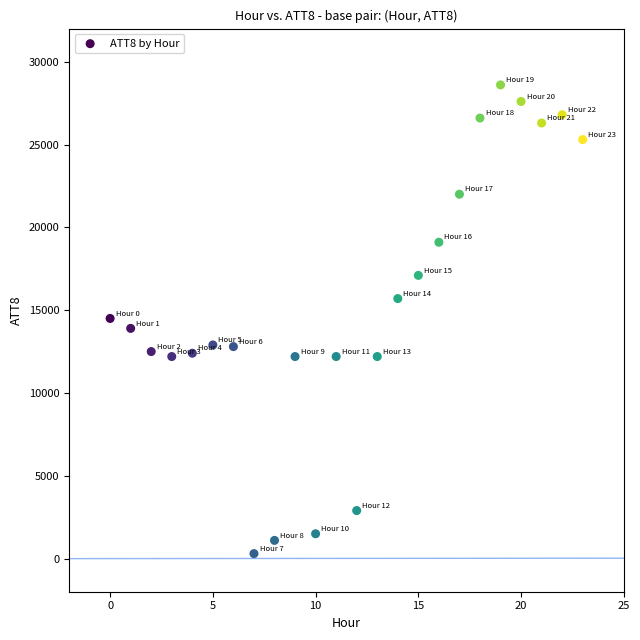

What is the range of Y values (max minus min)?

28300